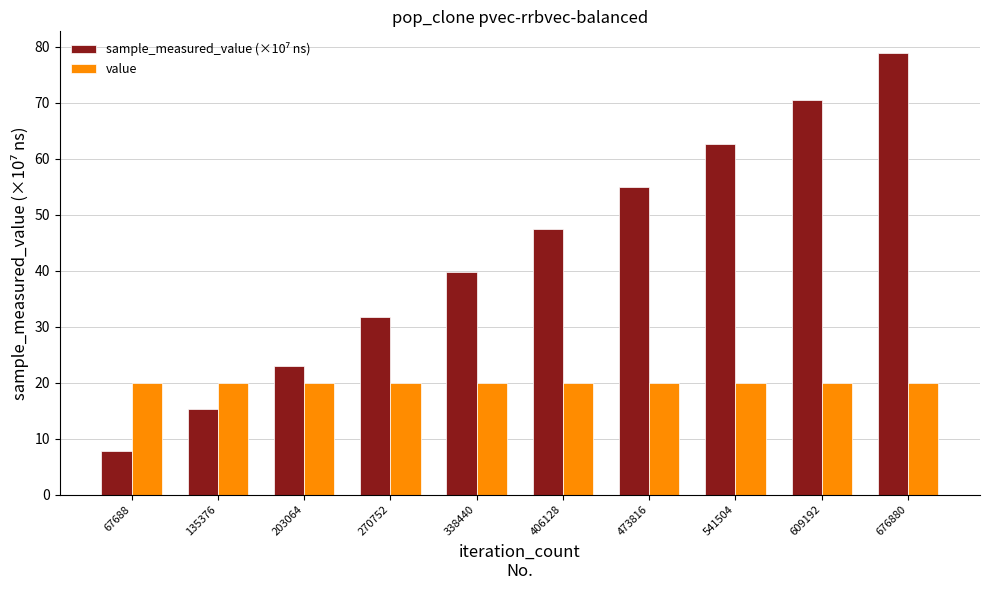

The value series shows 35.3 at 676880. True or false?

False